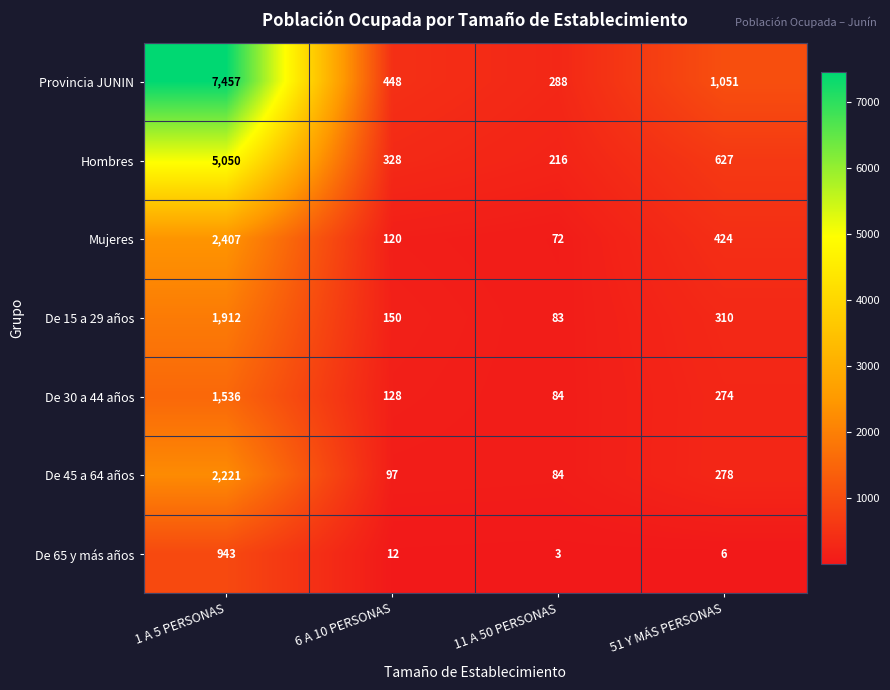

Reading right to left, extract all data points from this chart.

Provincia JUNIN: 1051	288	448	7457
Hombres: 627	216	328	5050
Mujeres: 424	72	120	2407
De 15 a 29 años: 310	83	150	1912
De 30 a 44 años: 274	84	128	1536
De 45 a 64 años: 278	84	97	2221
De 65 y más años: 6	3	12	943